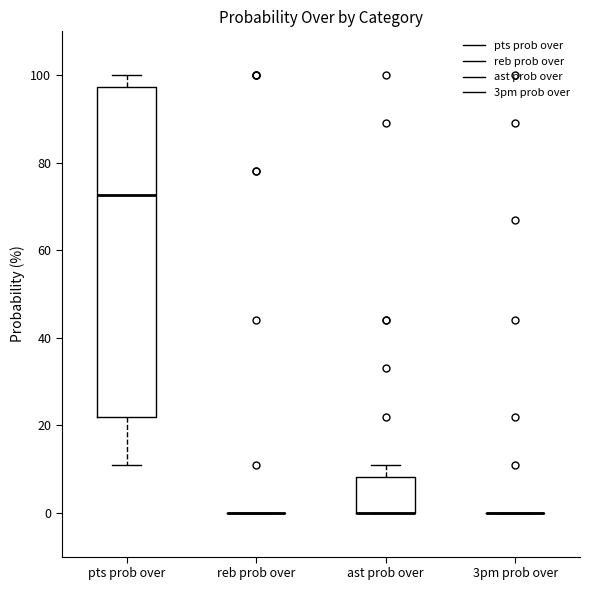

Comparing the boxes themselves (not the whiskers), which one is the tallest?

pts prob over